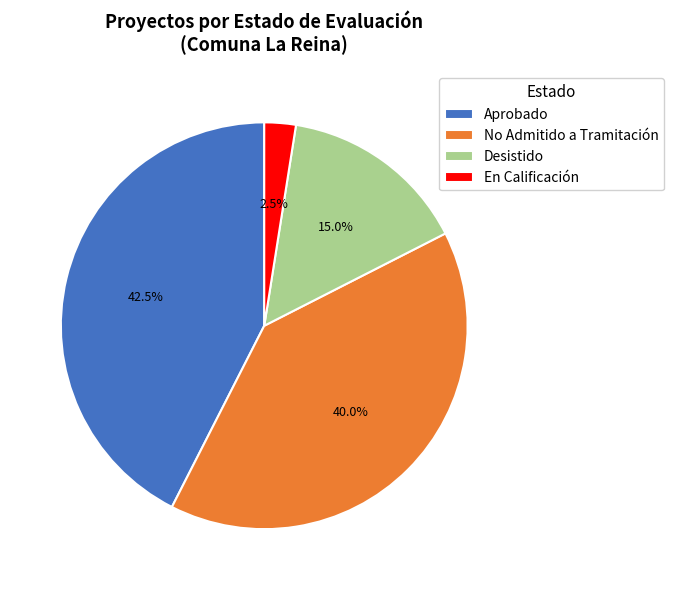

How many slices are in this pie chart?

4